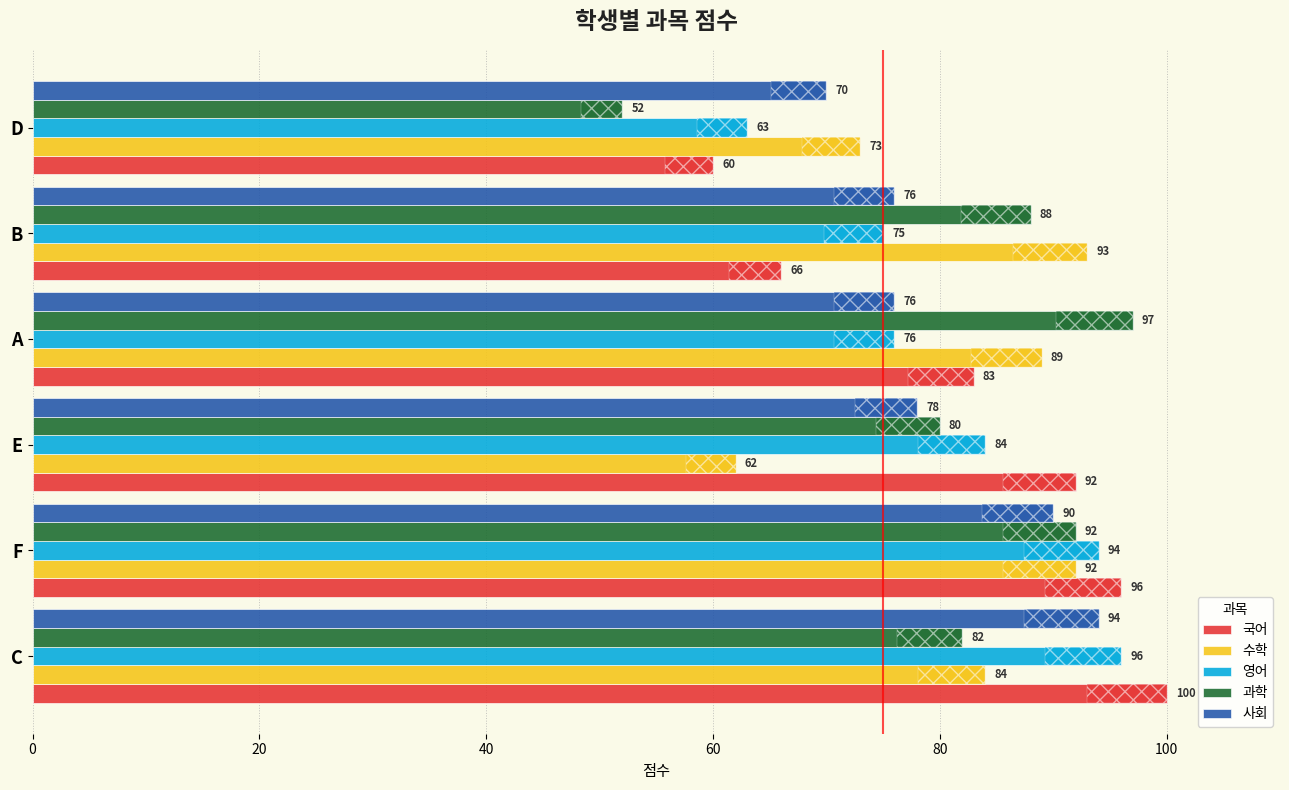

What is the value of the 사회 bar at the 1st from the left?

94